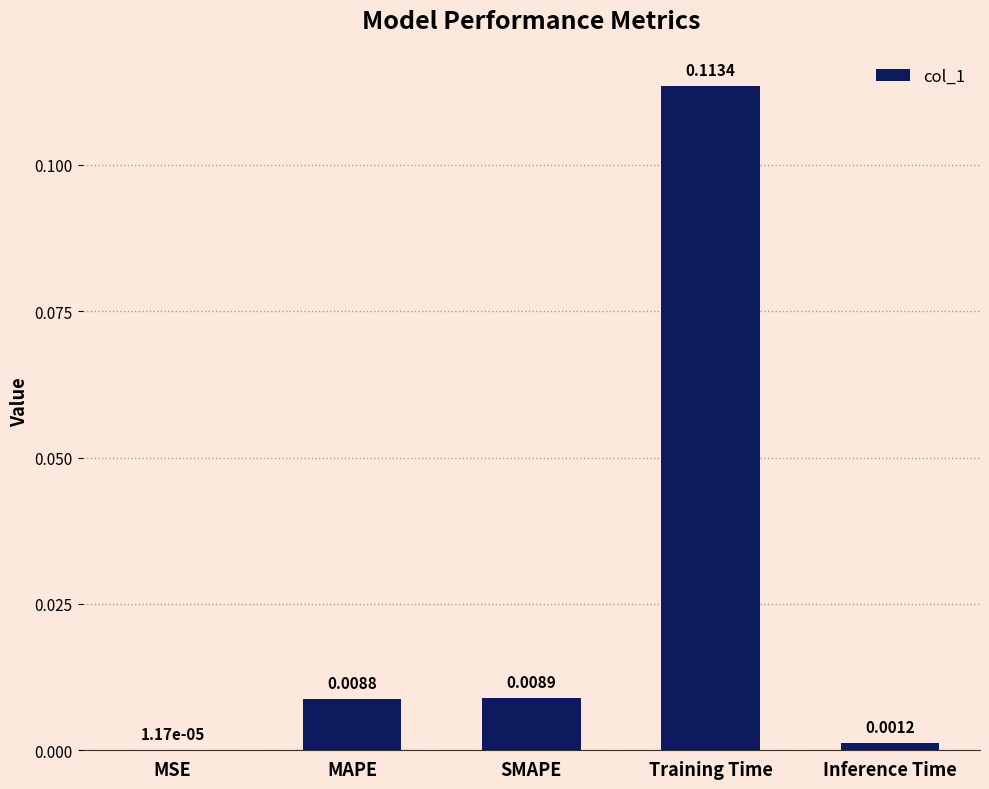

At which label is the value closest to 0?

MSE